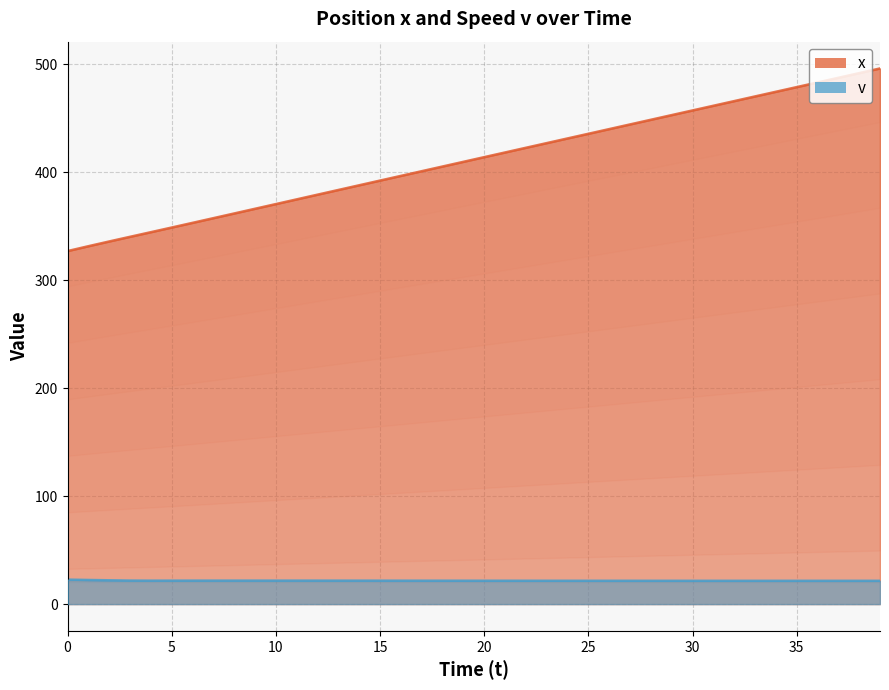

Which series changed the most between 4 and 5?

x